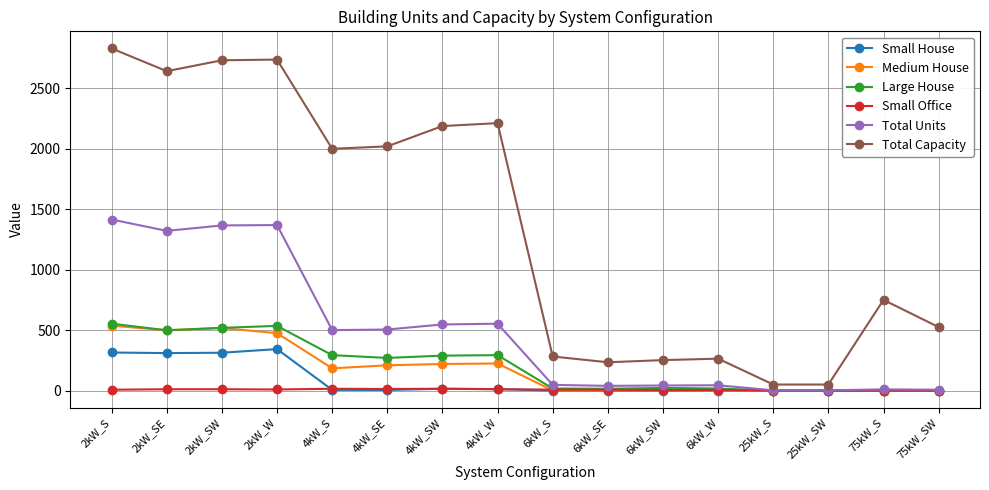

True or false: Large House has more than 1 points higher than both neighbors.

True